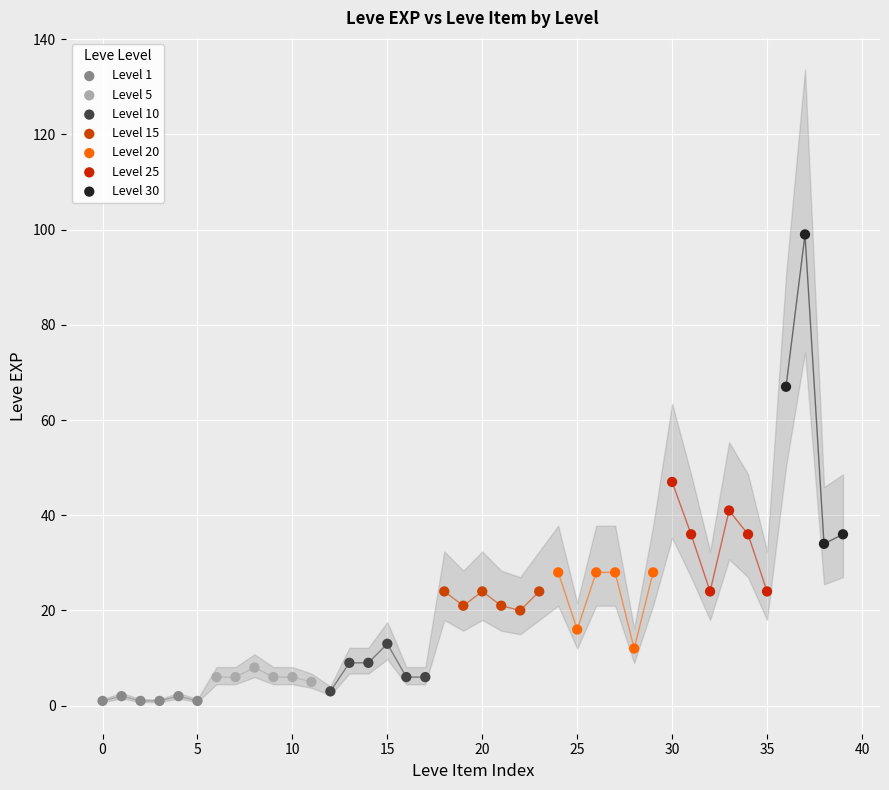

Which series has the widest spread of Y values?

Level 30